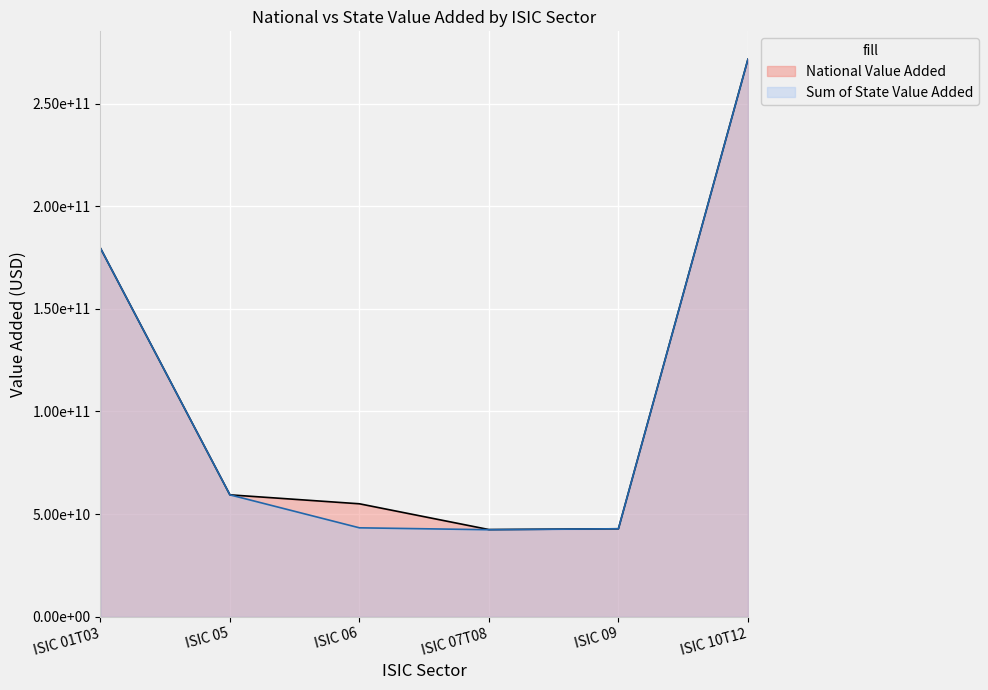

How many values in the National Value Added series exceed 59383135200?

2